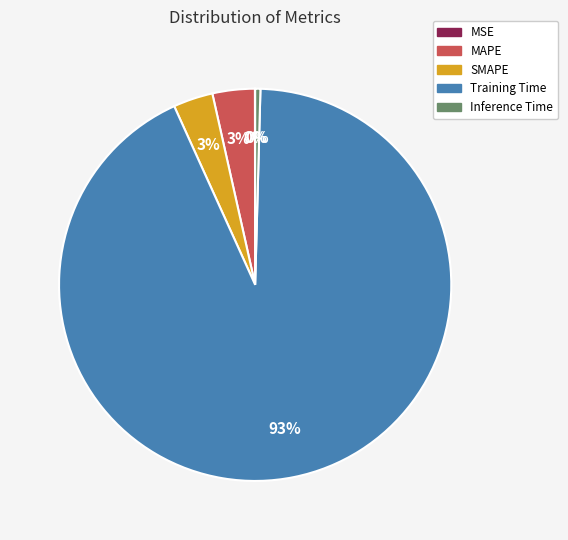

What is the majority slice?

Training Time